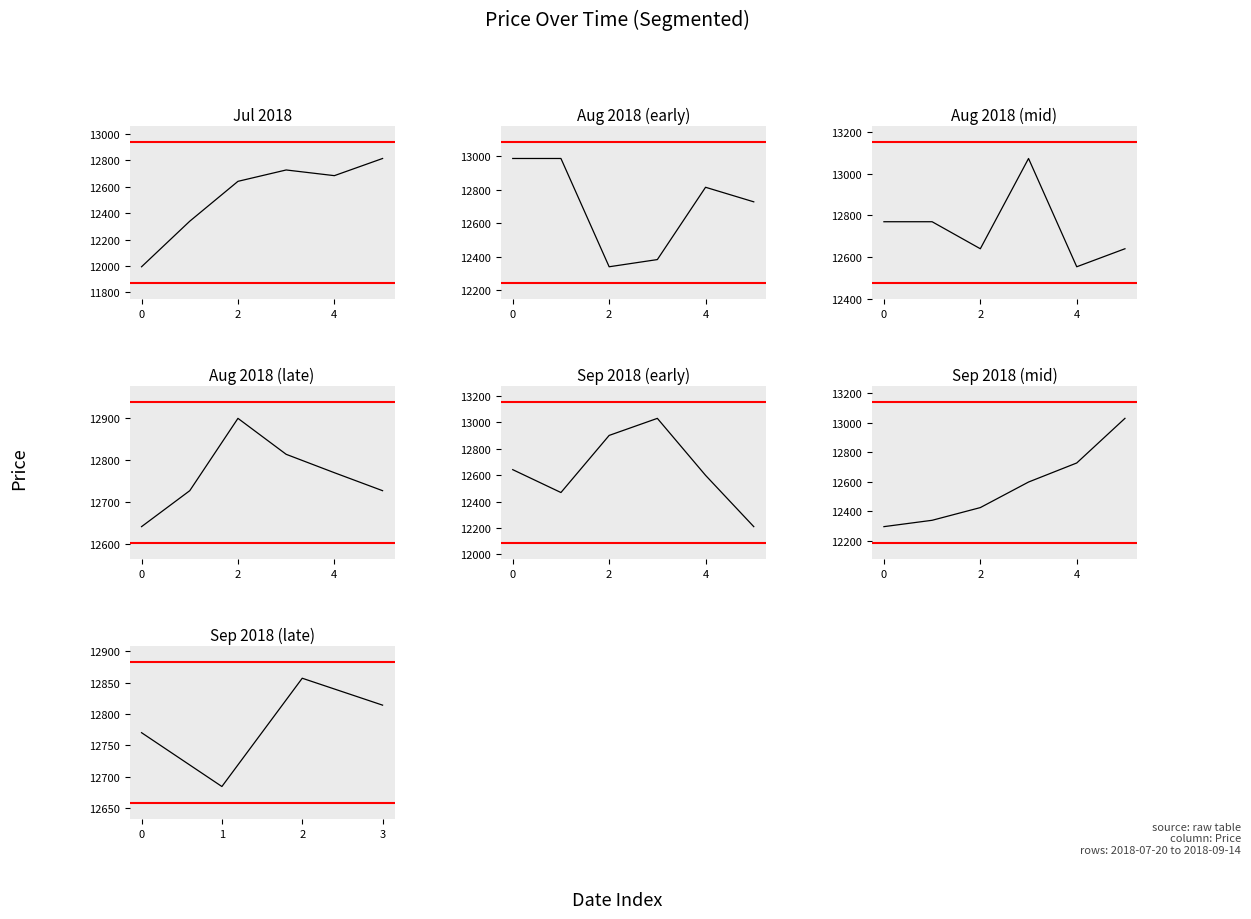

Count the number of data series in this chart.

1